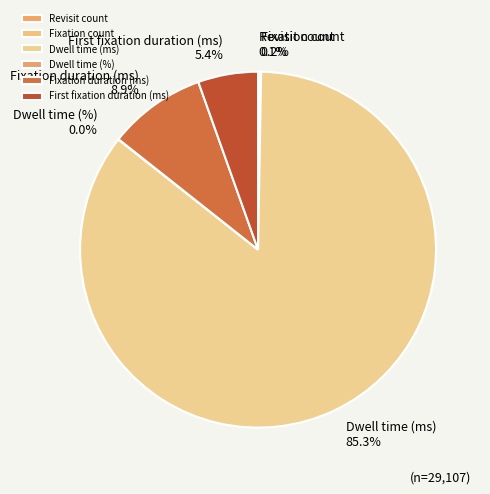

To the nearest percent, what is the average slice percentage?

17%